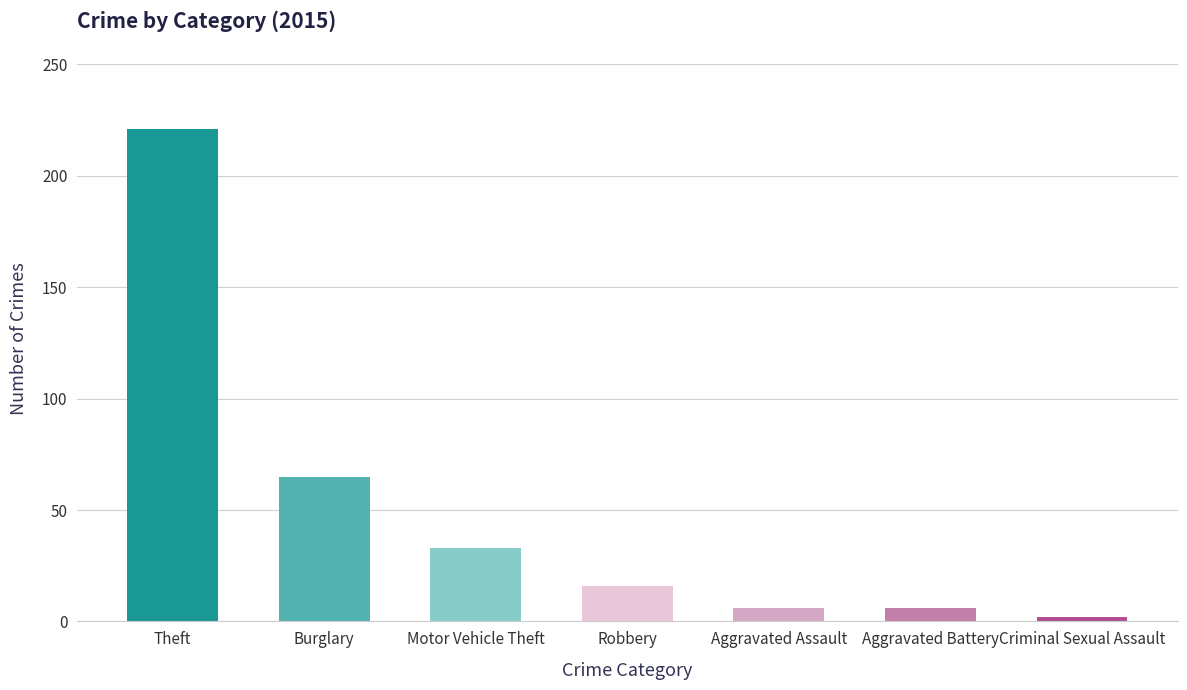

What is the smallest value displayed?

2